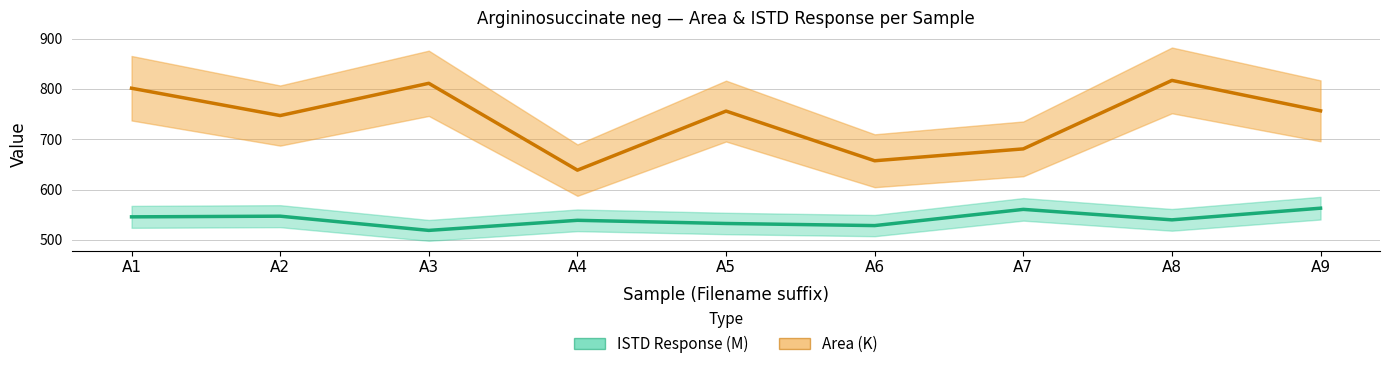

What is the value of the ISTD Response (M) point at the 1st from the left?

545.8